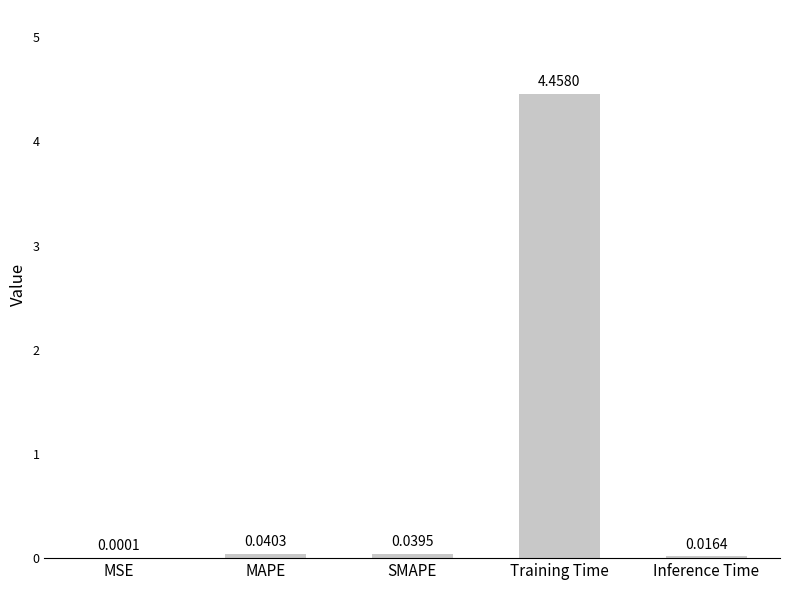

What is the sum of all values?

4.6